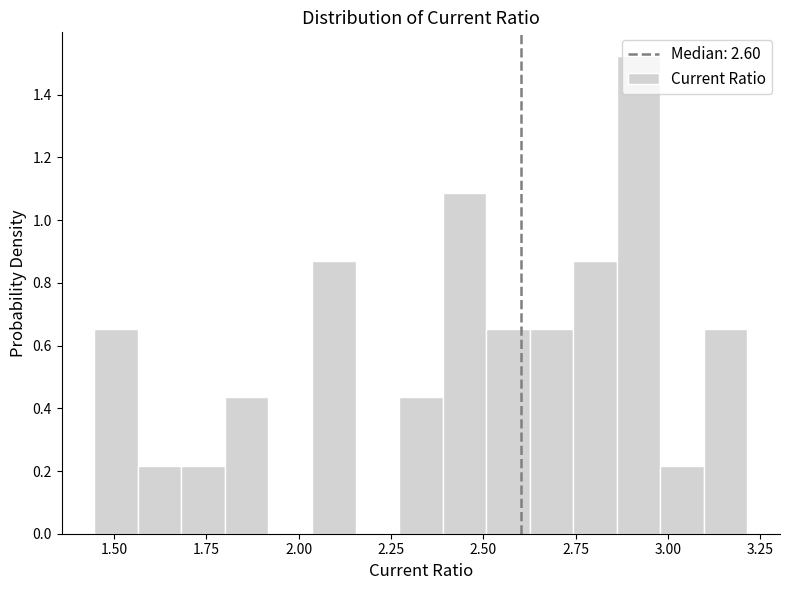

Read against the x-axis, roughly where is the centre of the tallest bar?

2.90